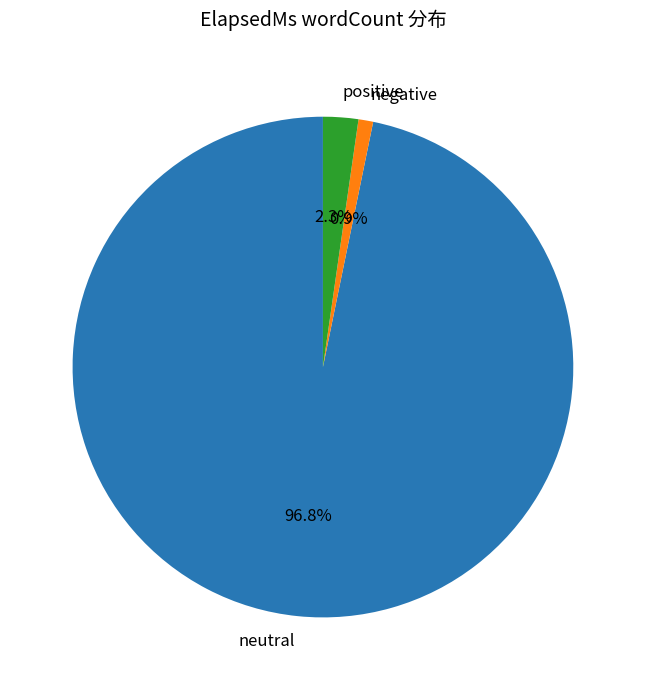

Approximately how many times larger is the value at negative compared to positive?

0.4